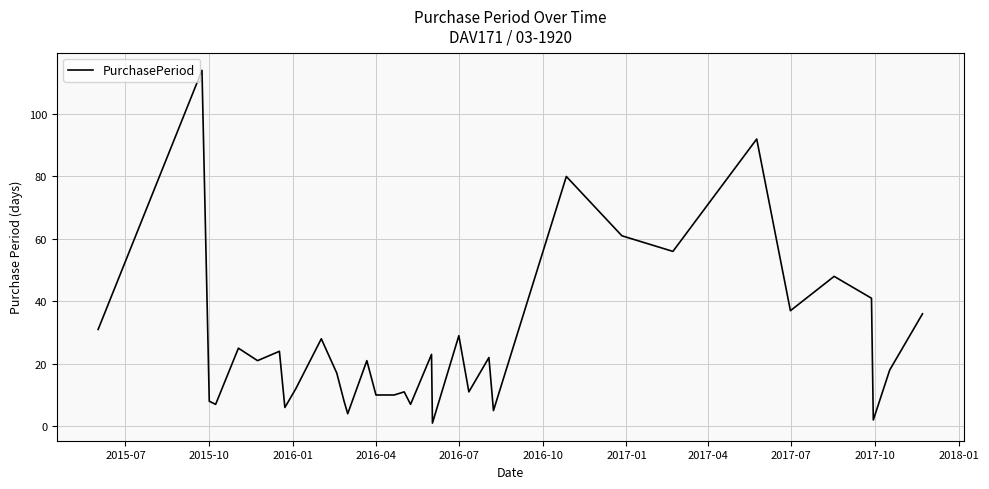

Reading left to right, list all the values displayed in this chart.

31	114	8	7	25	21	24	6	12	28	17	8	4	21	10	10	10	11	7	23	1	29	11	22	5	80	61	56	92	37	48	41	2	18	36